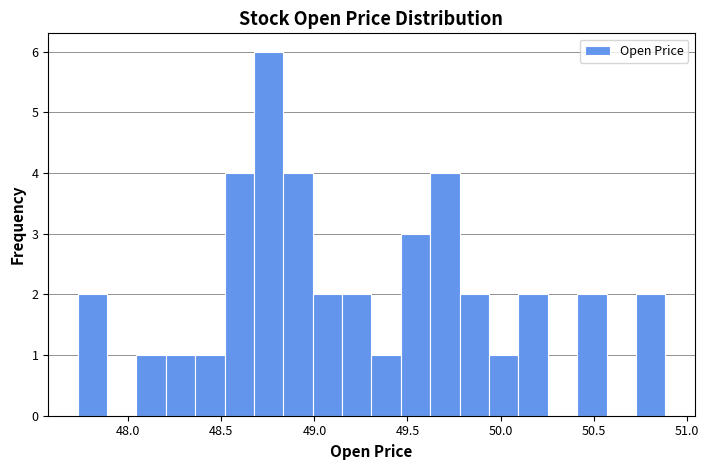

Read against the x-axis, roughly where is the centre of the tallest bar?

48.75